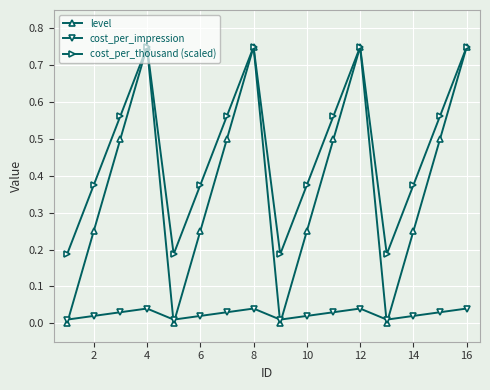

In level, how many points are lower than both neighbors (excluding endpoints)?

3